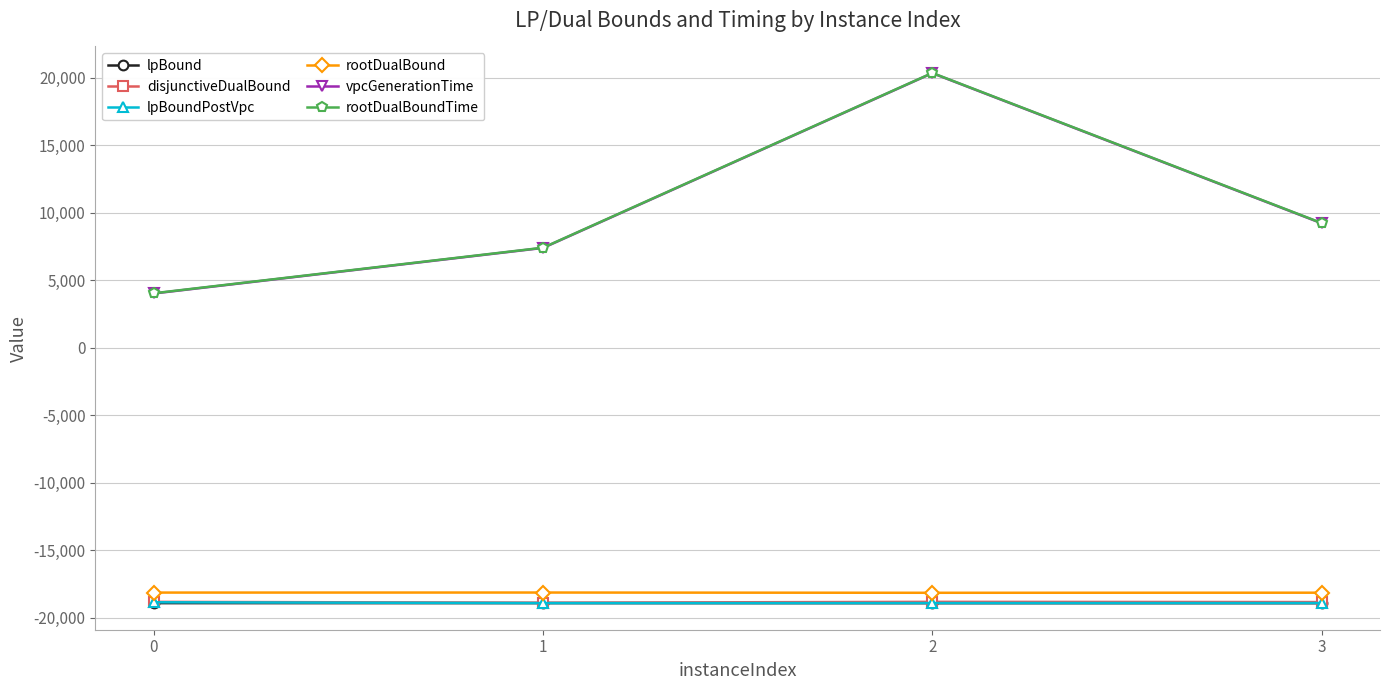

The value of lpBoundPostVpc at 0 is -27224.7. True or false?

False